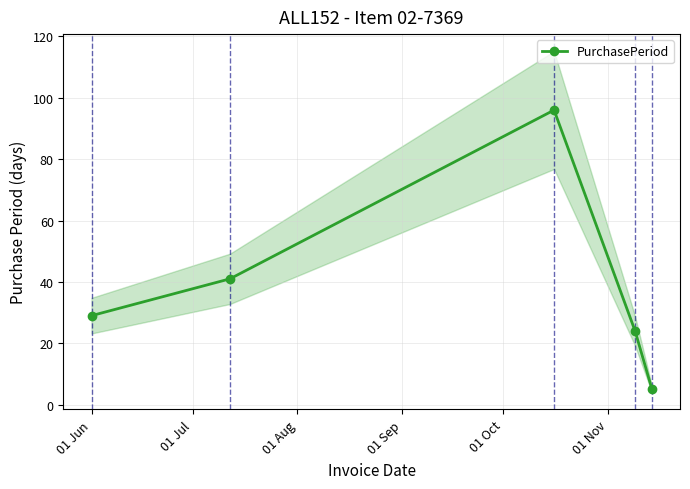

How many distinct data groups are displayed?

1